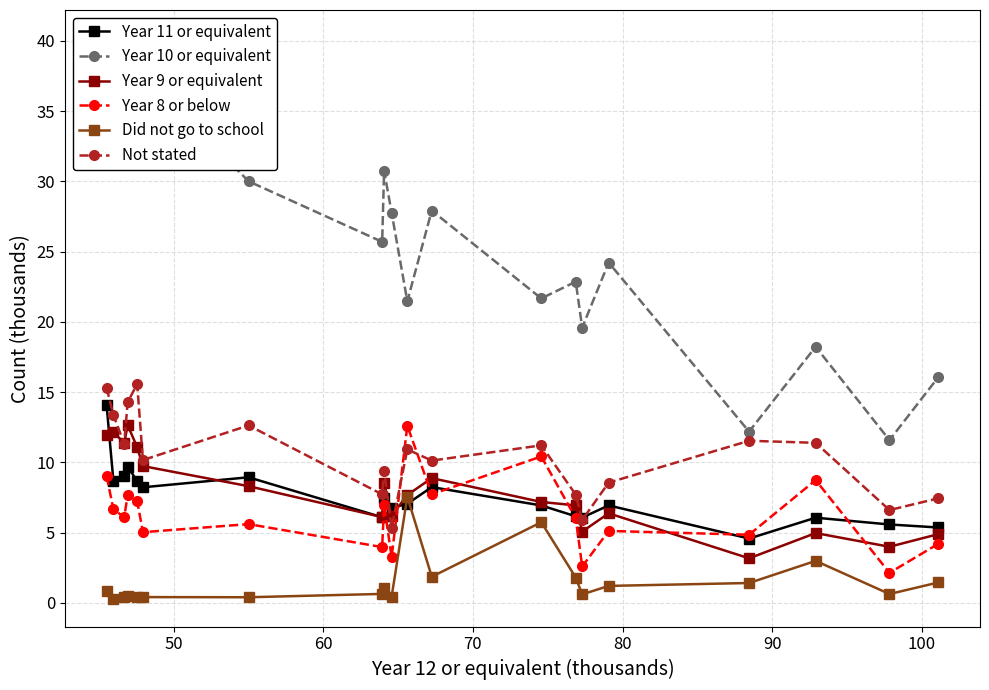

What is the value of the Year 11 or equivalent point at the 10th from the left?

6.8